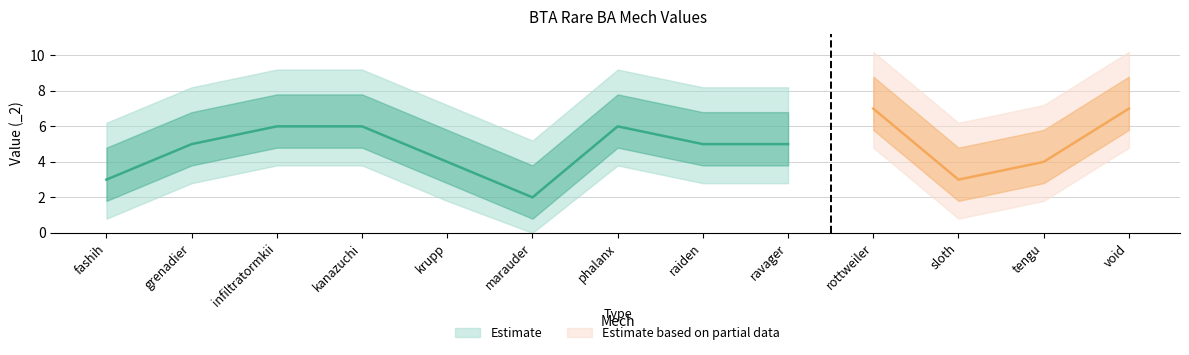

What is the maximum value shown in the chart?

7